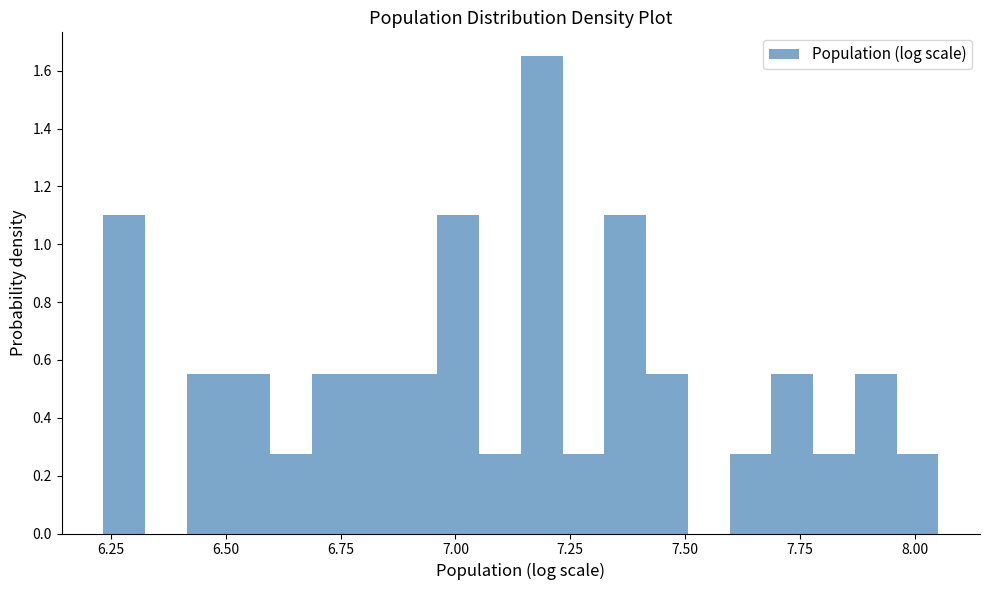

Around what value on the x-axis is the tallest bar? Give the approximate position of its centre, as read against the axis.

7.20